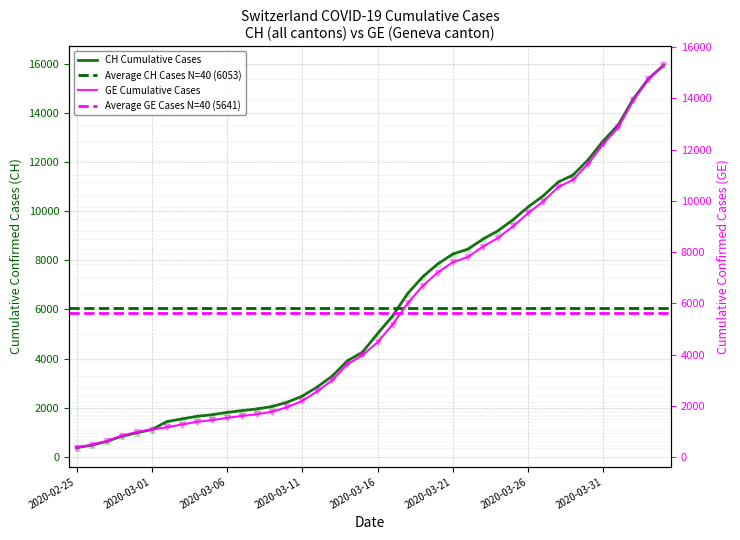

What is the difference between the maximum and minimum values in the CH series?

15551